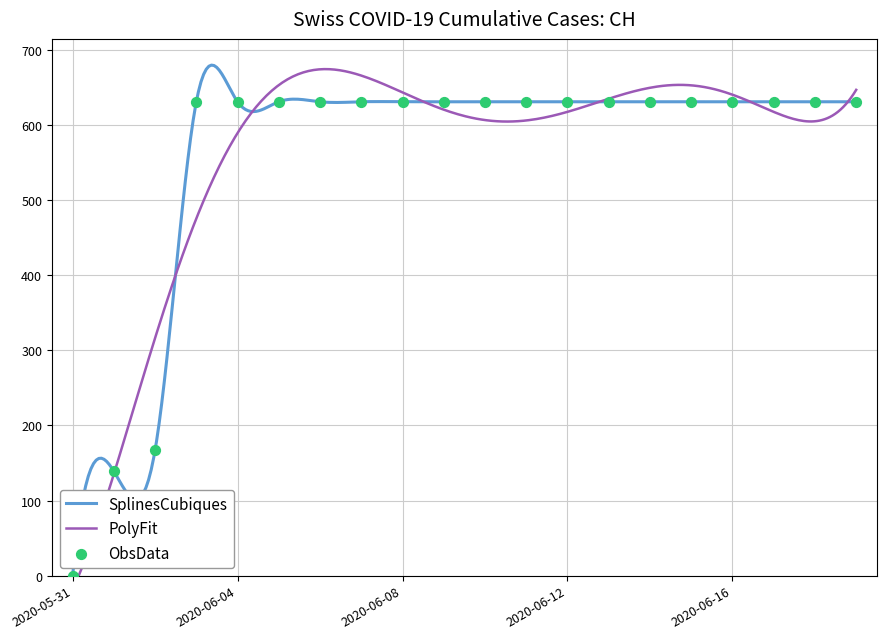

Approximately how many times larger is the value at 2020-06-10 compared to 2020-06-04?

1.0